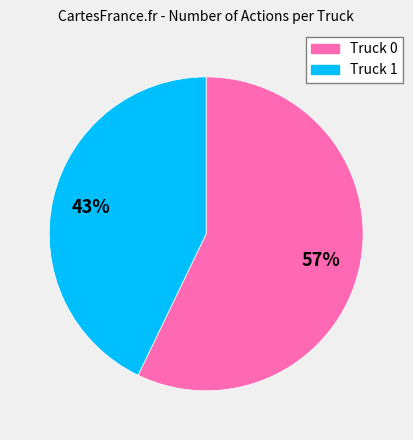

True or false: Truck 1 accounts for 43% of the total.

True